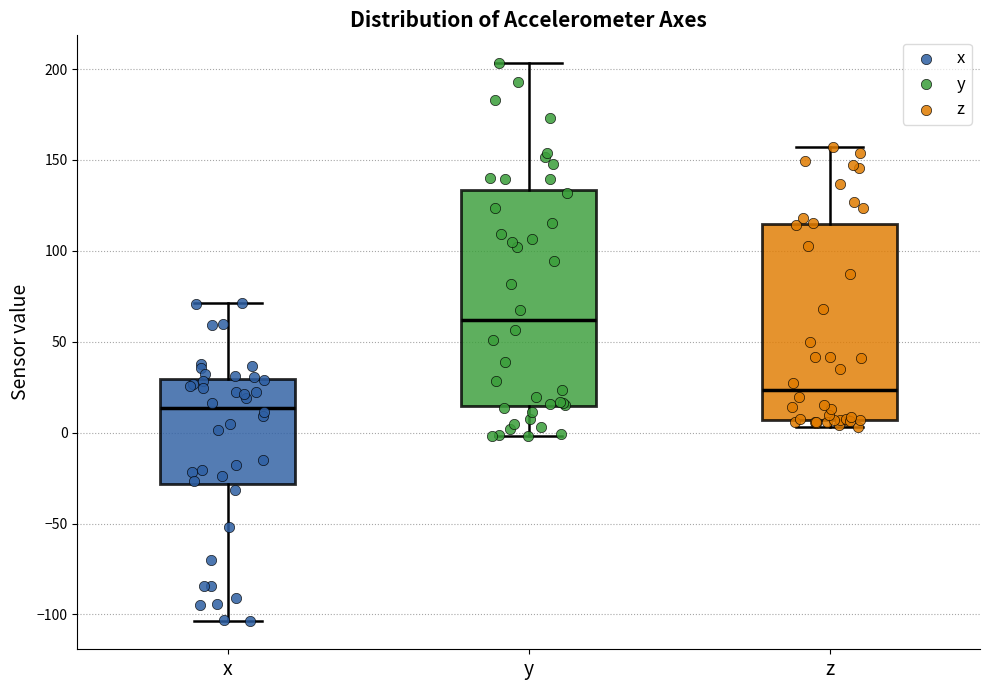

Reading left to right, transcribe this box plot: for each box, give where its median line is, the range the box spans, and where its two whiskers end, as read against the y-axis. The values are not printed on the chart, so give them approximately, as read against the axis.

x: median 15, box -30 to 30, whiskers -105 to 70
y: median 60, box 15 to 135, whiskers 0 to 205
z: median 25, box 5 to 115, whiskers 5 (just below the box's lower edge) to 155